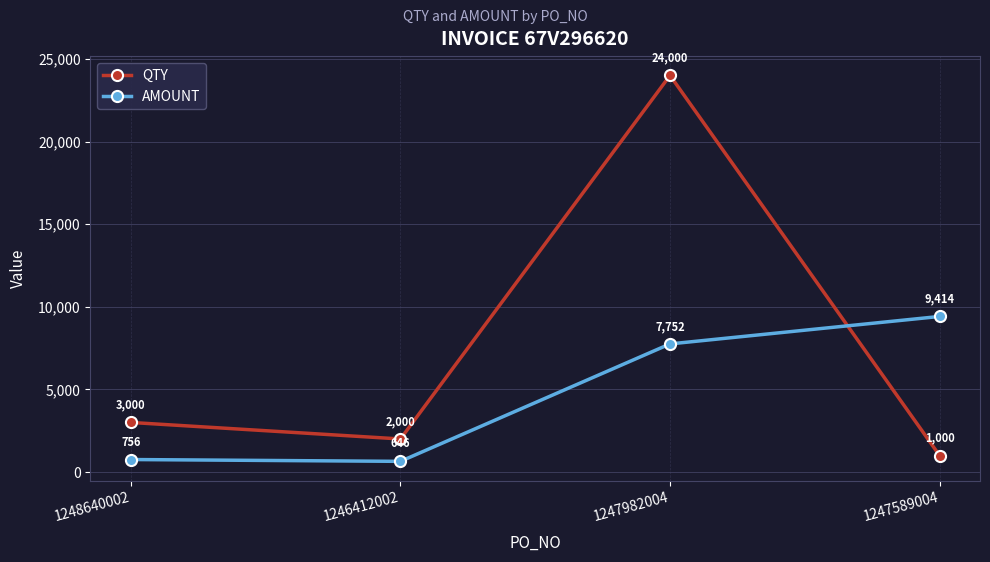

True or false: QTY and AMOUNT intersect in this chart.

True